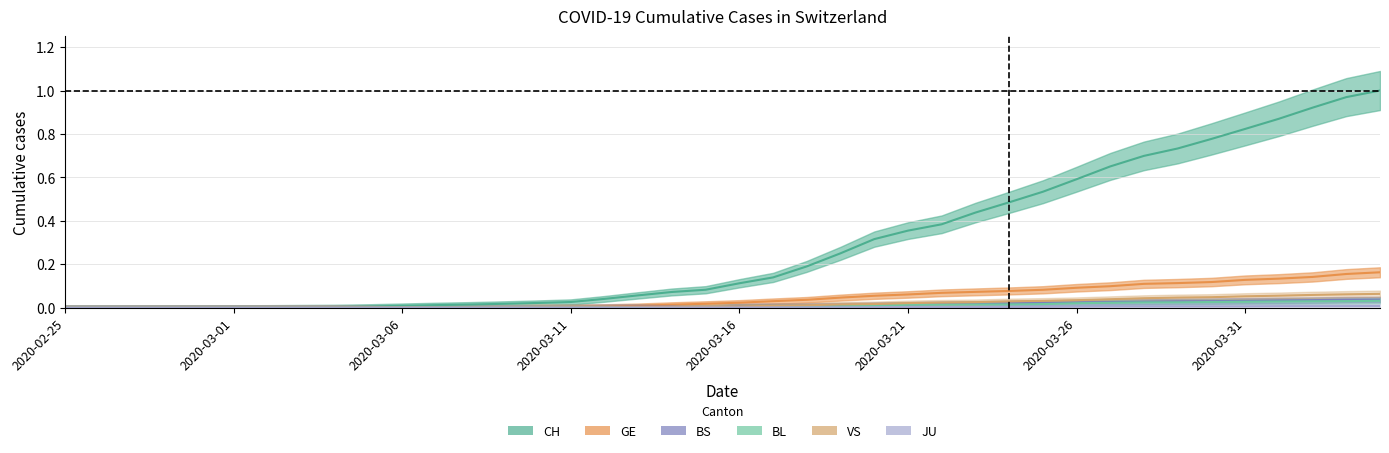

Does the chart display data point markers on the line(s)?

No